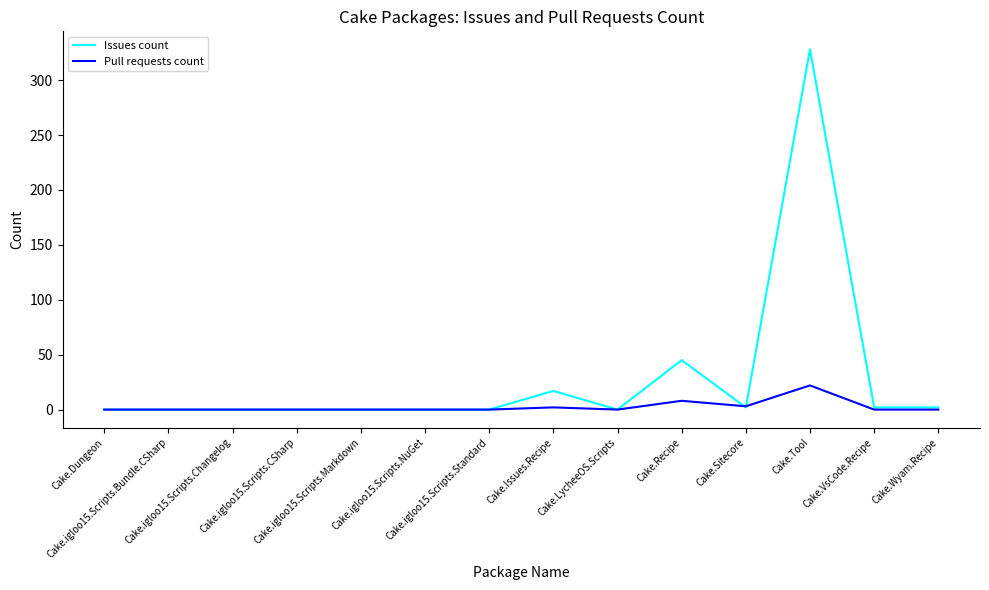

Which series has the largest total across all categories?

Issues count